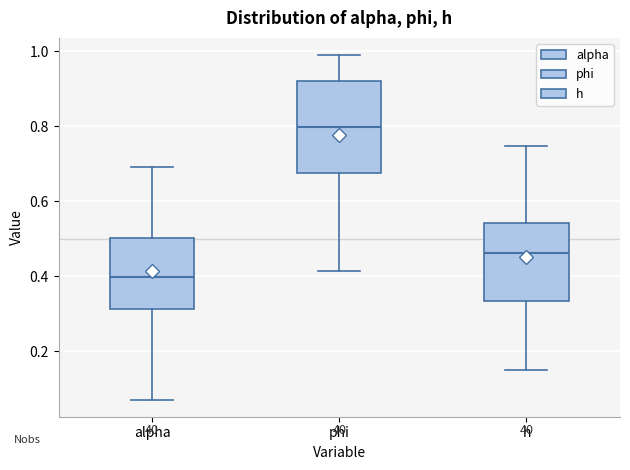

Reading left to right, read every box against the y-axis: the position of its median line, the range the box covers, and the ends of its whiskers. The values are not printed on the chart, so give them approximately, as read against the axis.

alpha: median 0.40, box 0.32 to 0.50, whiskers 0.08 to 0.70
phi: median 0.80, box 0.68 to 0.92, whiskers 0.42 to 0.98
h: median 0.46, box 0.34 to 0.54, whiskers 0.14 to 0.74